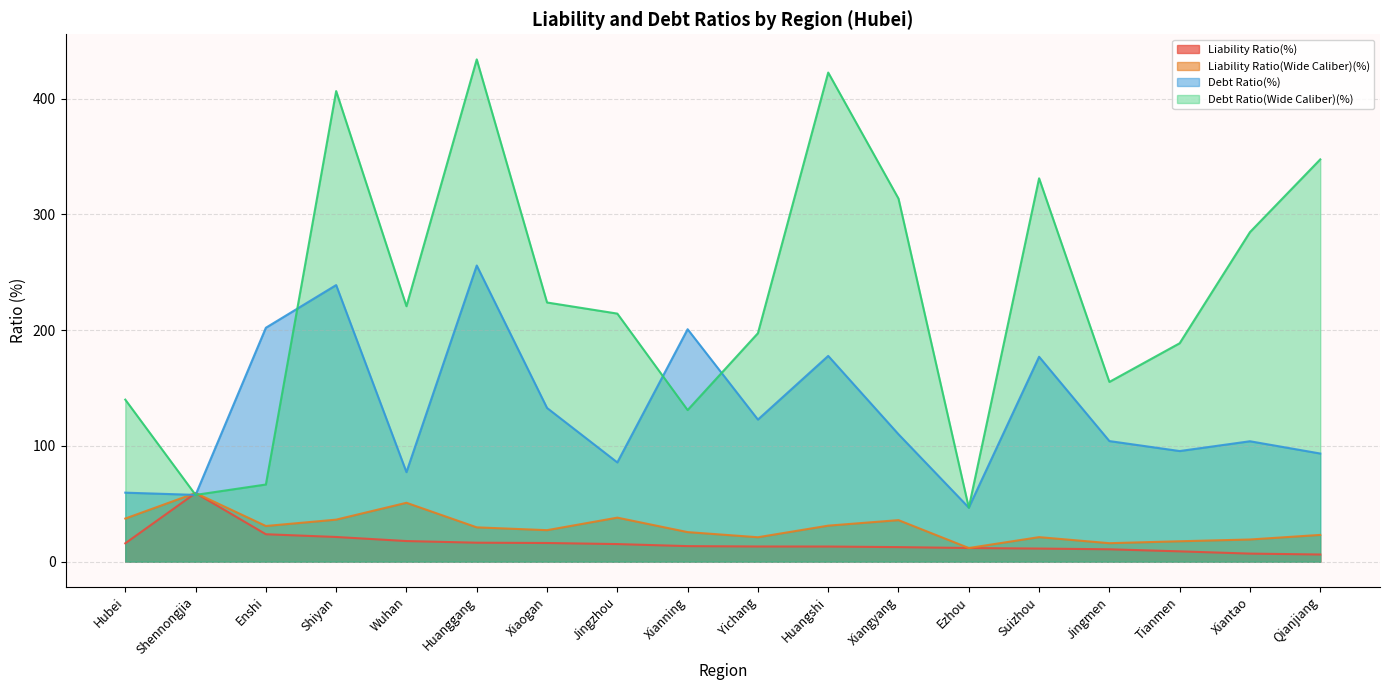

Which series has the widest spread of values?

Debt Ratio(Wide Caliber)(%)